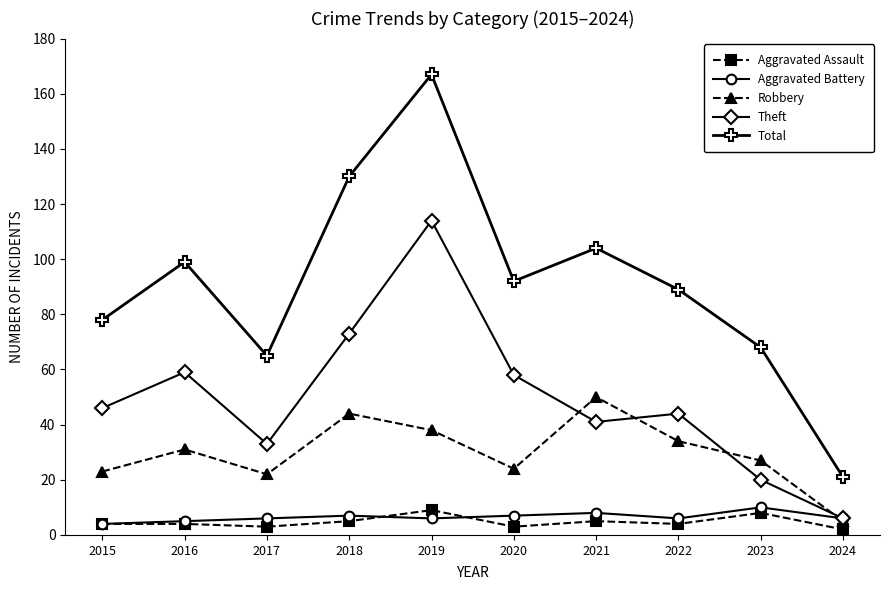

Where is the first local maximum for Robbery?

2016